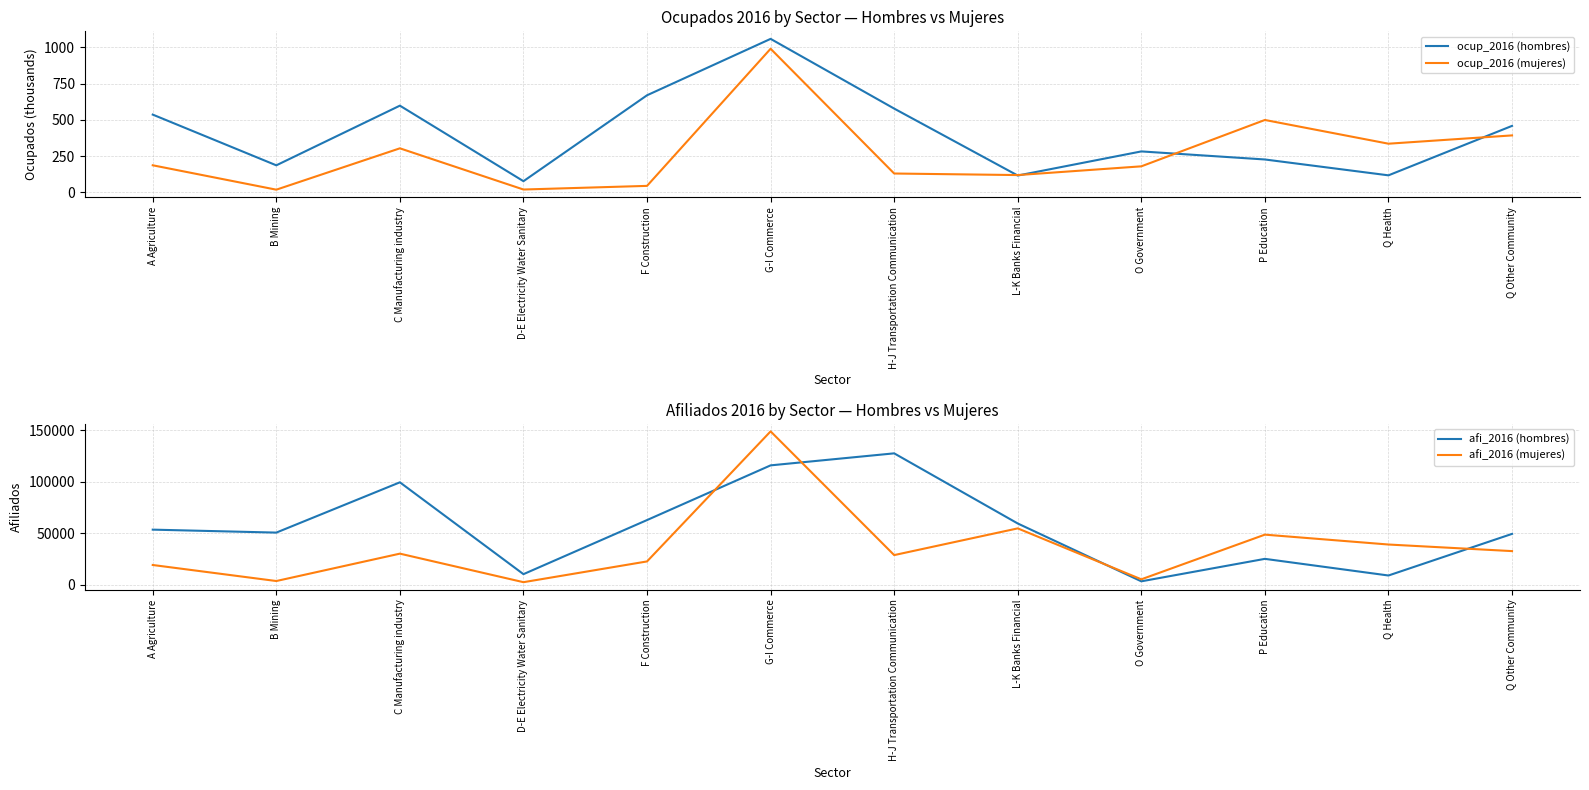

What is the total value across all series at L-K Banks Financial?

114646.1